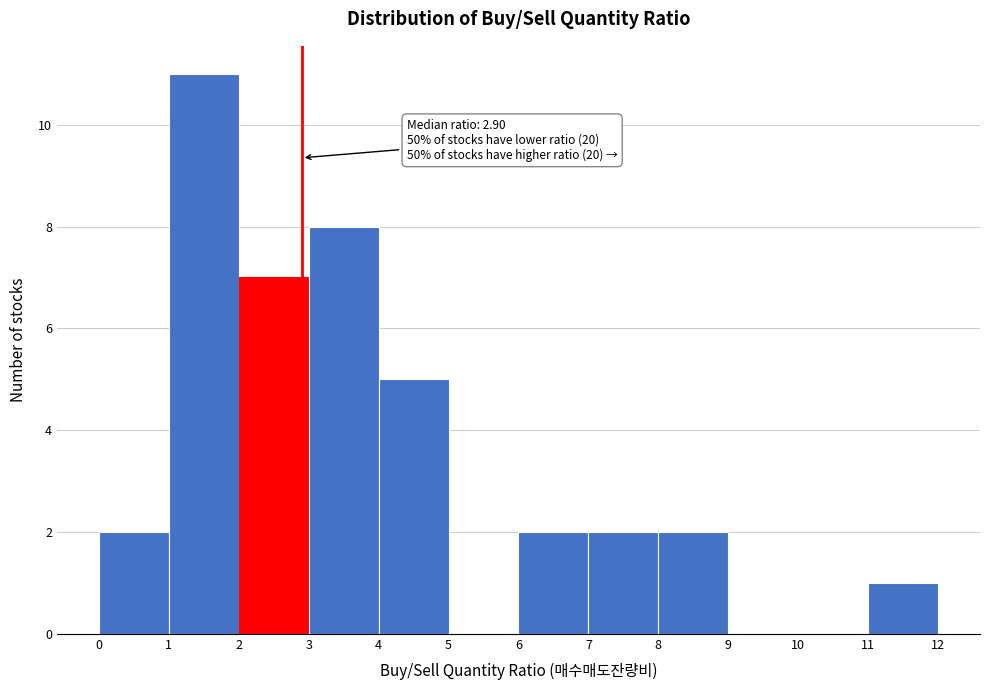

Over which range of the x-axis is the bar tallest?

1 to 2